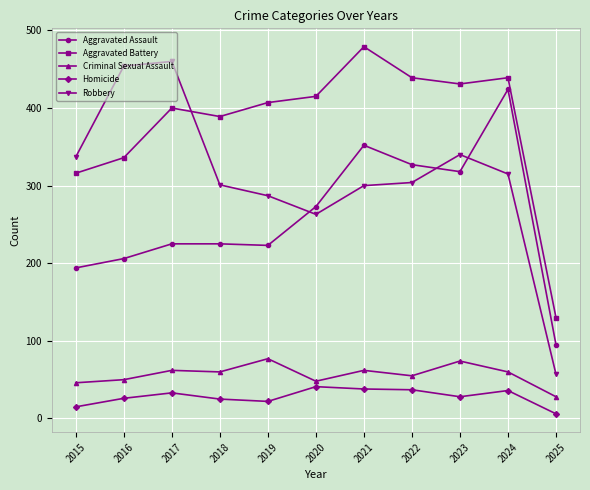

At which category does the chart reach its peak across all series?

2021